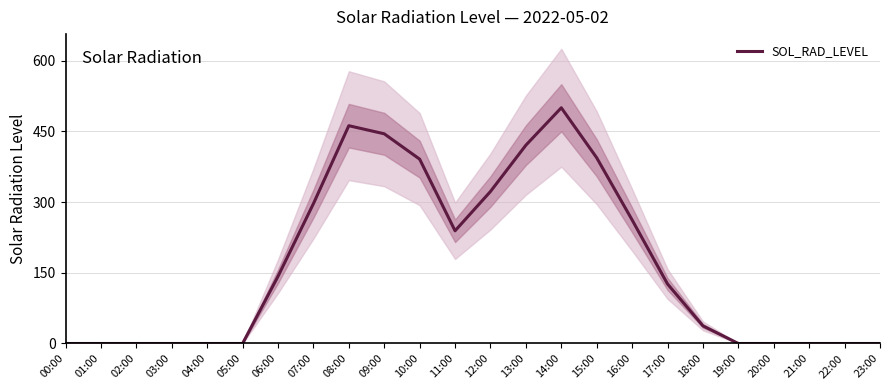

Reading right to left, what are all the values shown in this chart?

23:00=0.0	22:00=0.0	21:00=0.0	20:00=0.0	19:00=0.0	18:00=37.4	17:00=126.2	16:00=262.0	15:00=393.7	14:00=499.8	13:00=420.5	12:00=322.3	11:00=238.9	10:00=390.9	09:00=444.6	08:00=461.8	07:00=296.4	06:00=142.3	05:00=0.0	04:00=0.0	03:00=0.0	02:00=0.0	01:00=0.0	00:00=0.0